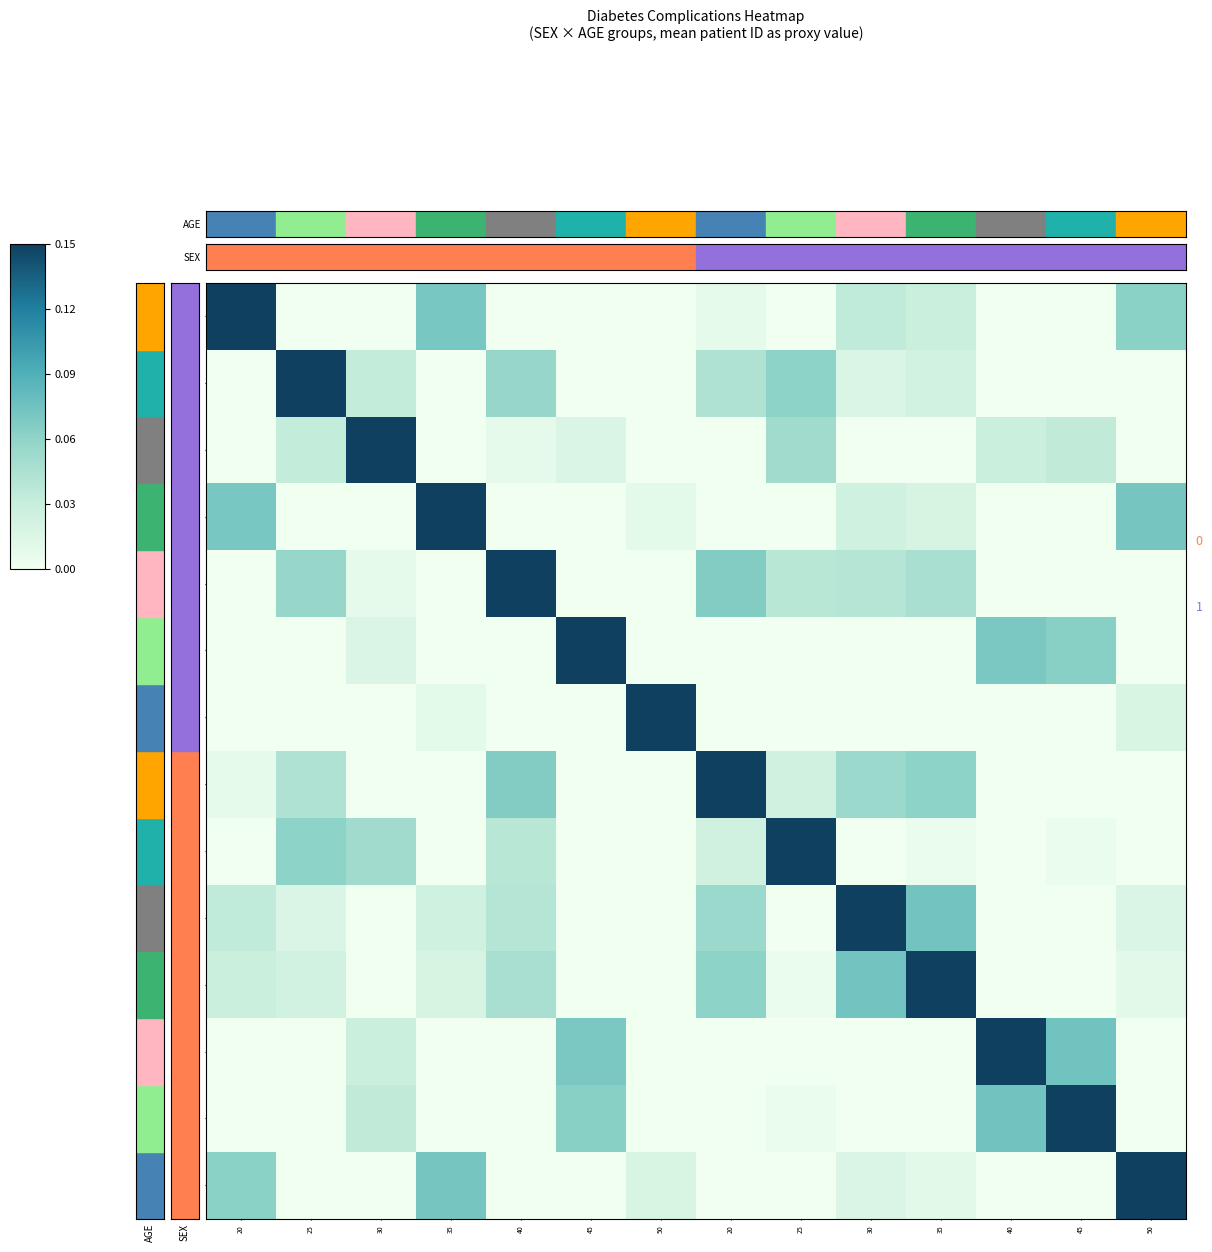

At which category does the chart reach its peak across all series?

20